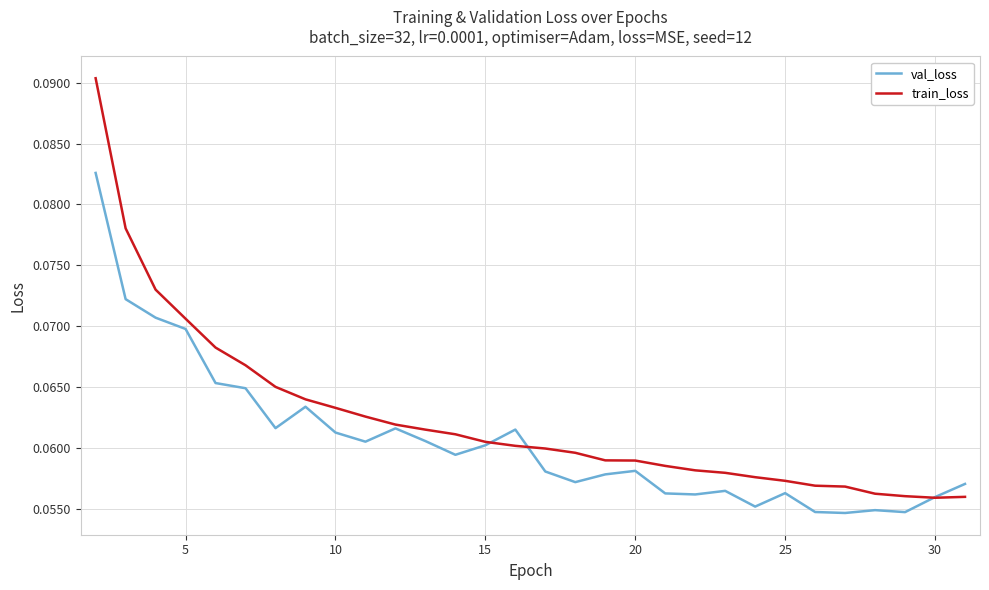

List the series in order of their peak value, lowest first.

val_loss, train_loss